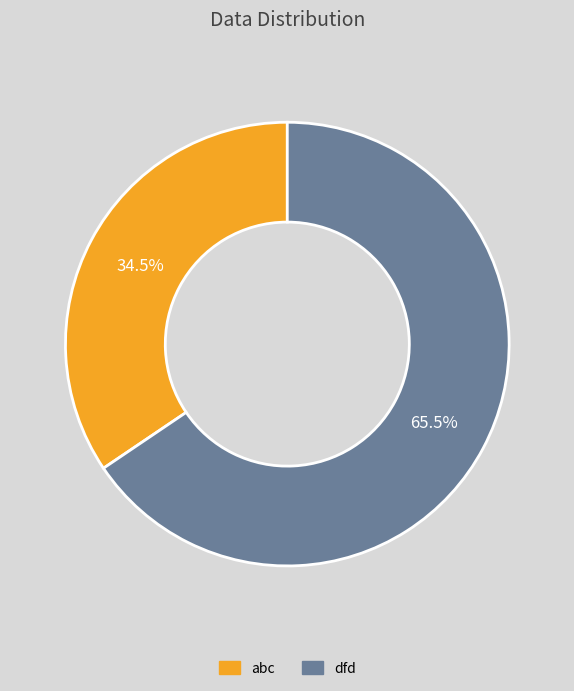

Which slice is the largest?

dfd